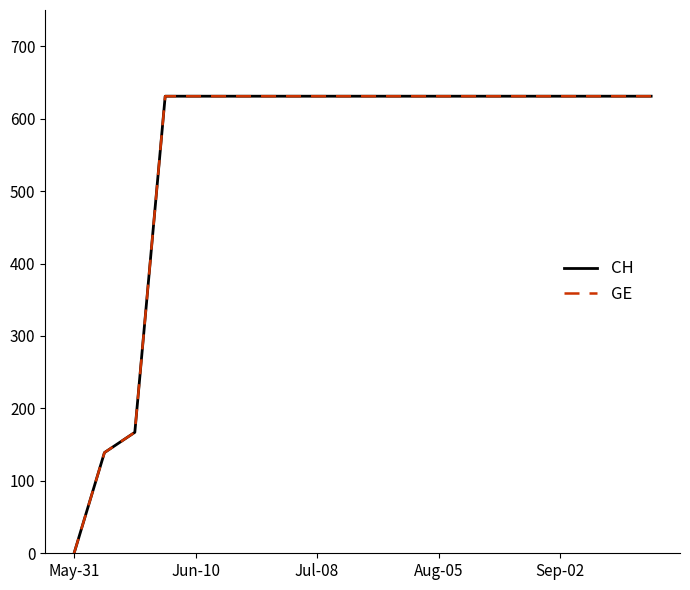

What is the difference between the second highest and second lowest values in the GE series?

492